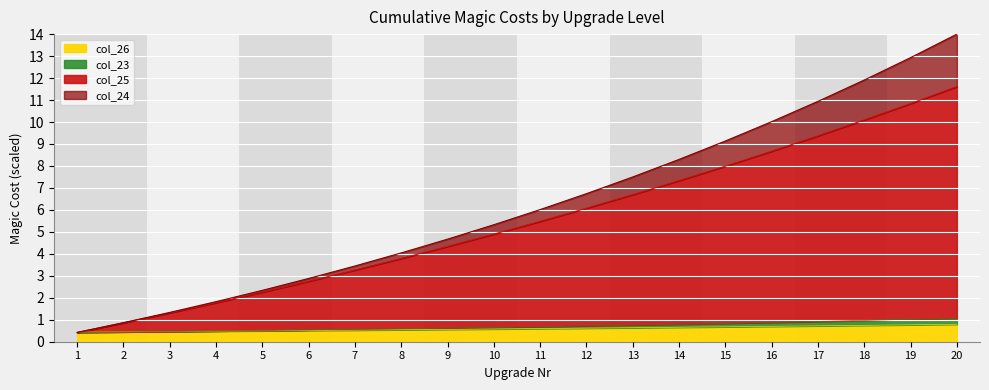

At which label is col_26 closest to 0?

1